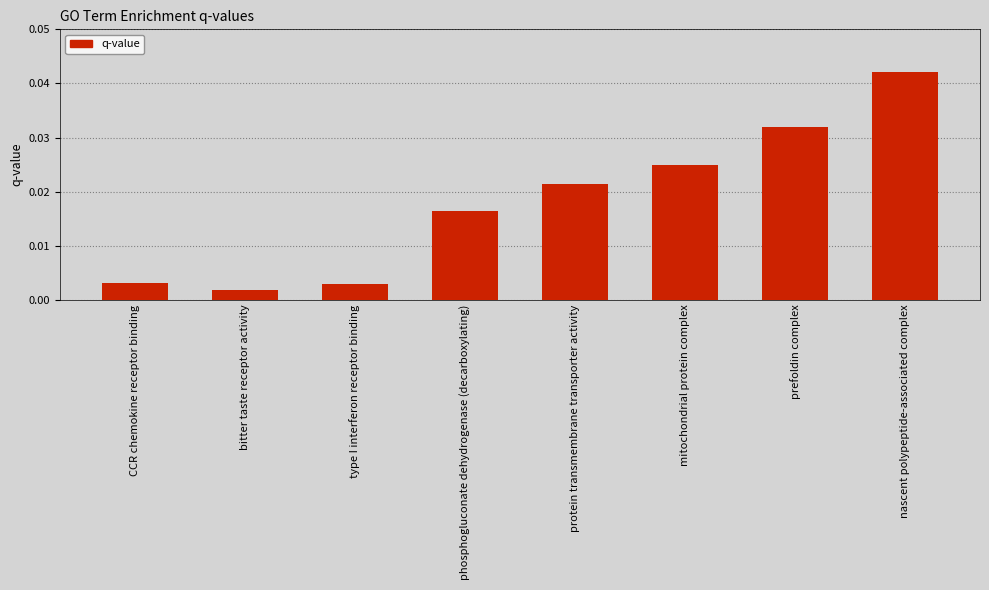

What is the label of the 1st bar from the left?

CCR chemokine receptor binding